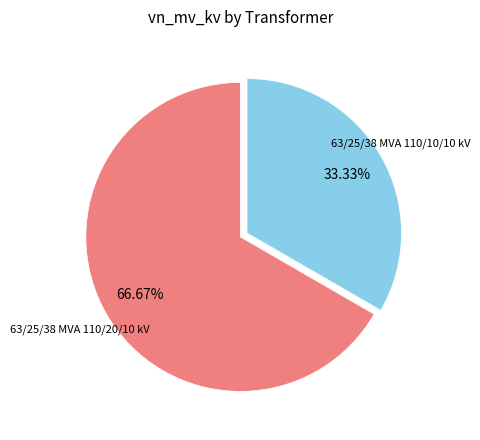

What is the largest slice in the pie chart?

63/25/38 MVA 110/20/10 kV